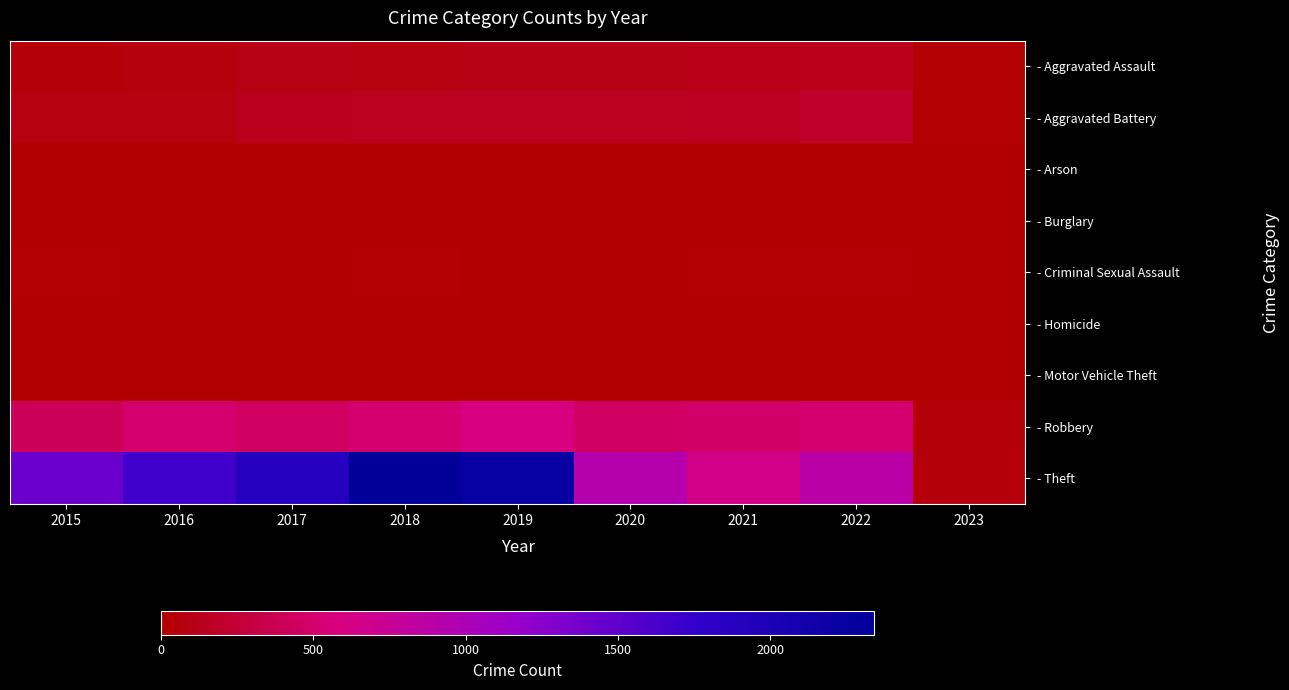

What is the difference between the highest and lowest values at 2023?

48